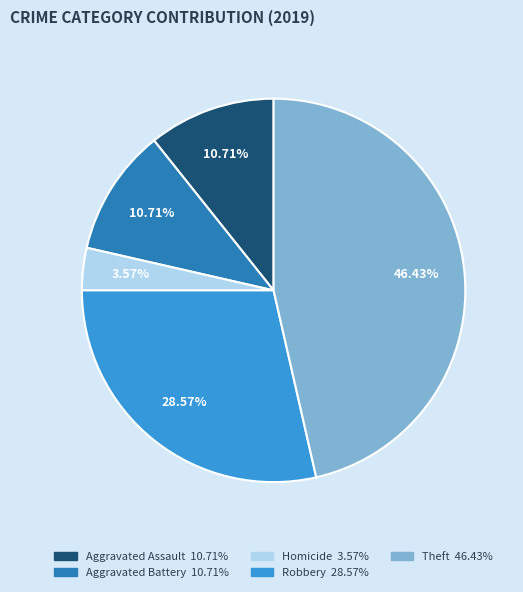

How many slices are in this pie chart?

5